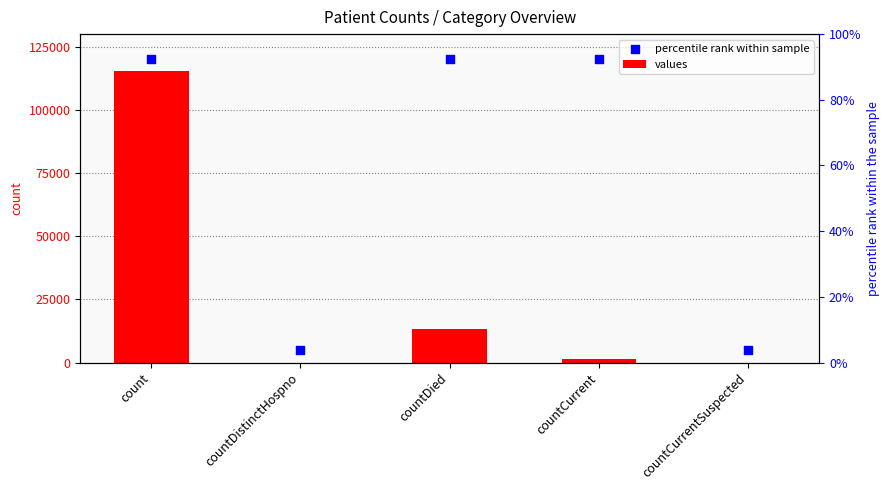

Which series has the largest total across all categories?

percentile rank within sample